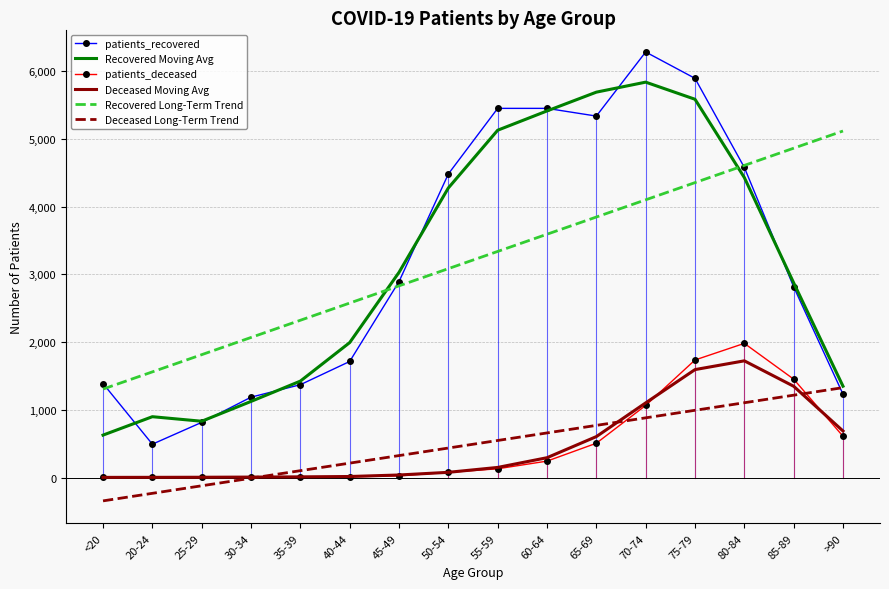

True or false: Deceased Moving Avg and patients_recovered cross at least once.

False